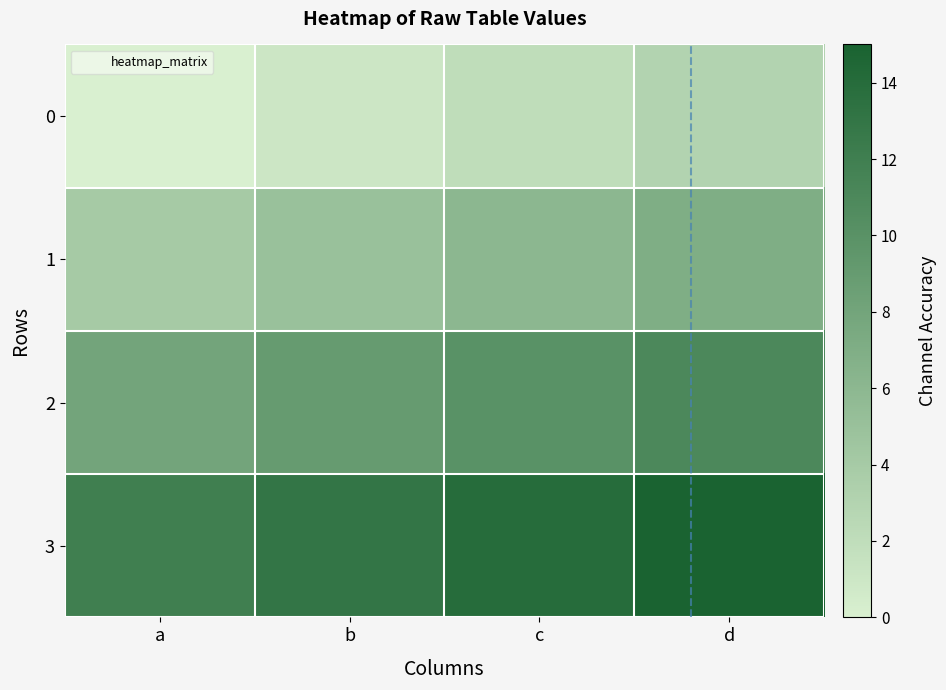

Rank the series at d from lowest to highest value.

0, 1, 2, 3